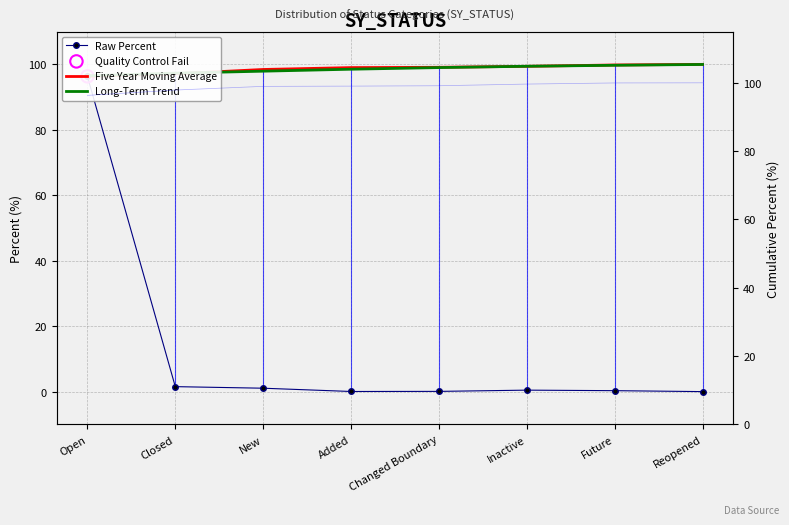

What is the total value across all series at Added?

197.6